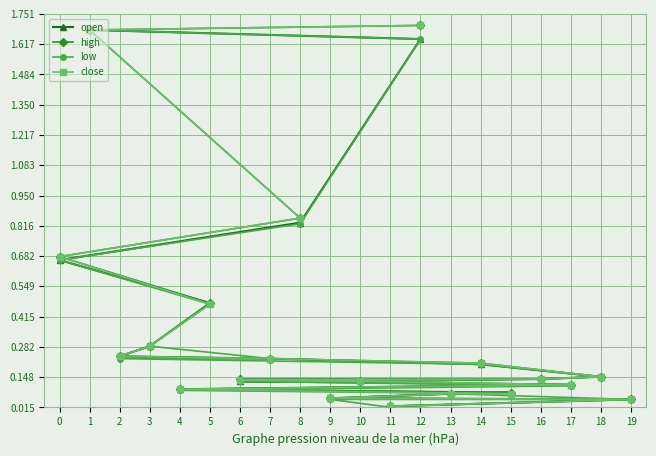

At how many categories does at least one series exceed 1?

2